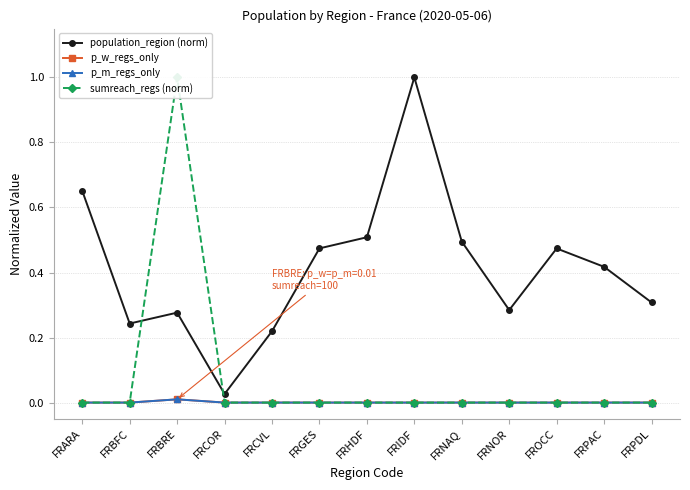

The sumreach_regs (norm) series shows 0.4 at FROCC. True or false?

False